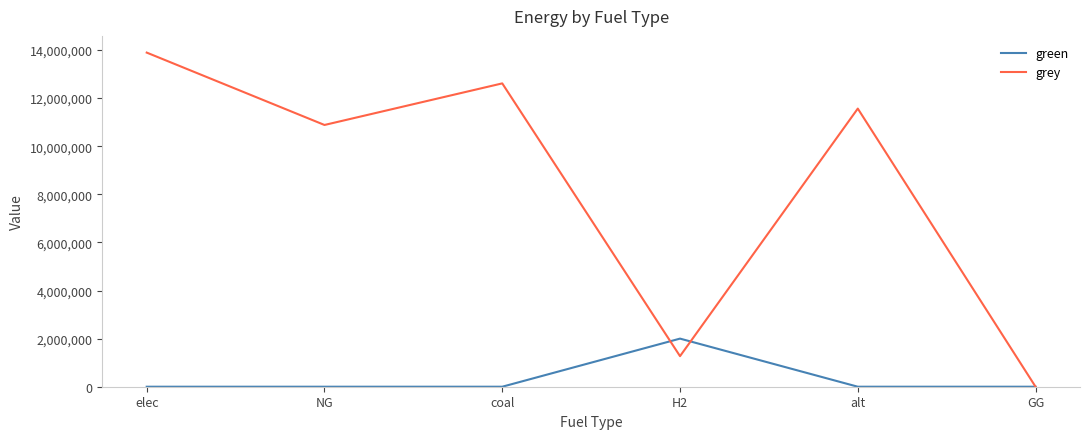

Which category has the highest value in the green series?

H2